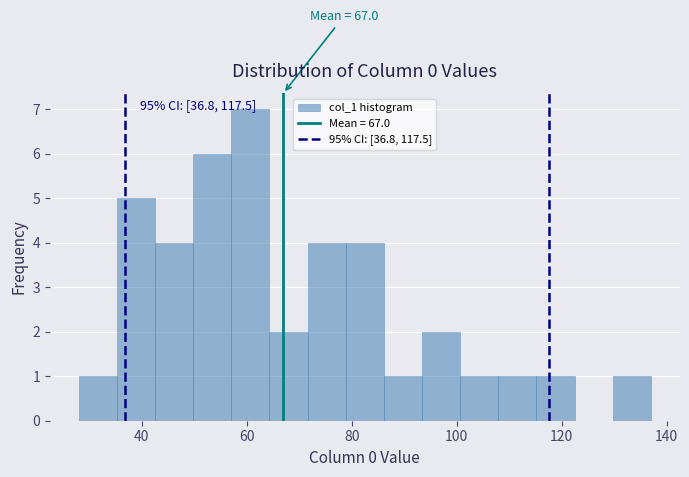

Read against the x-axis, roughly where is the centre of the tallest bar?

60